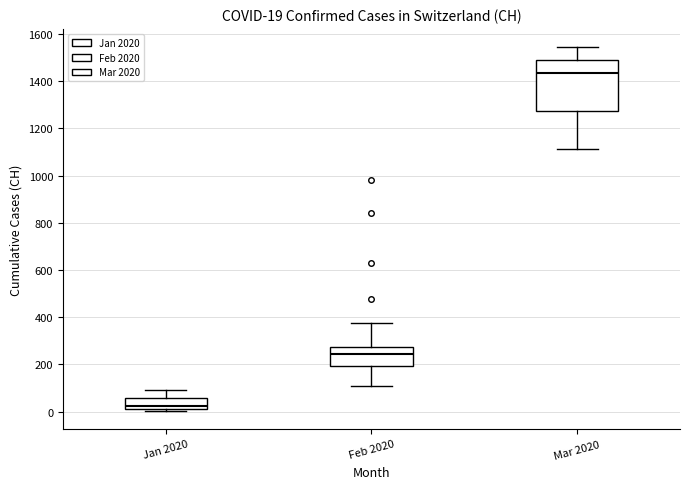

Which box has the highest median line?

Mar 2020